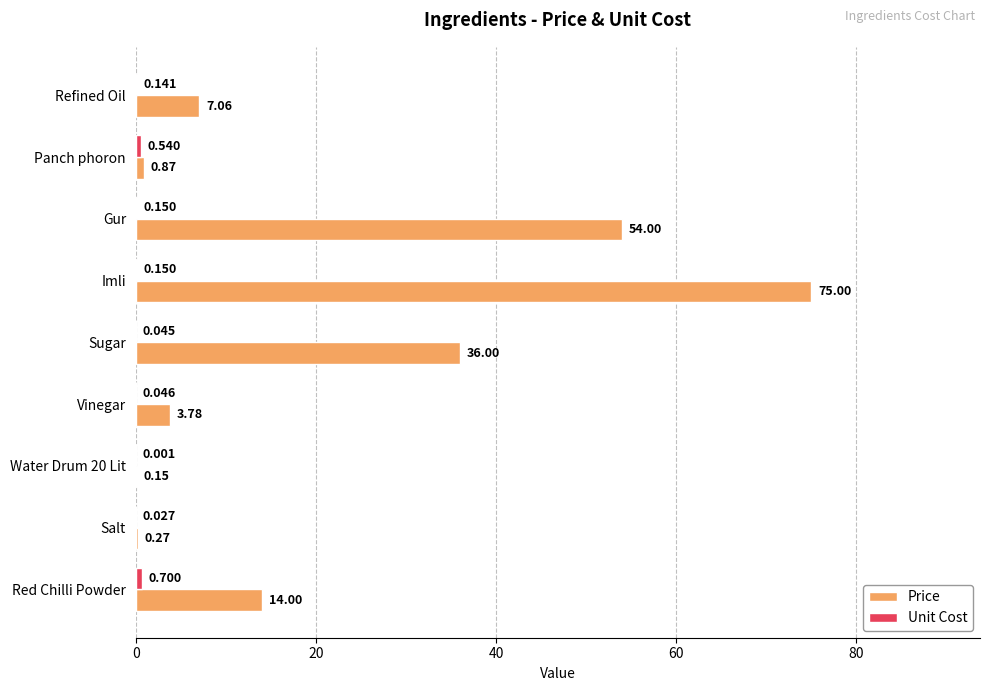

At which category is the sum across all series the highest?

Imli